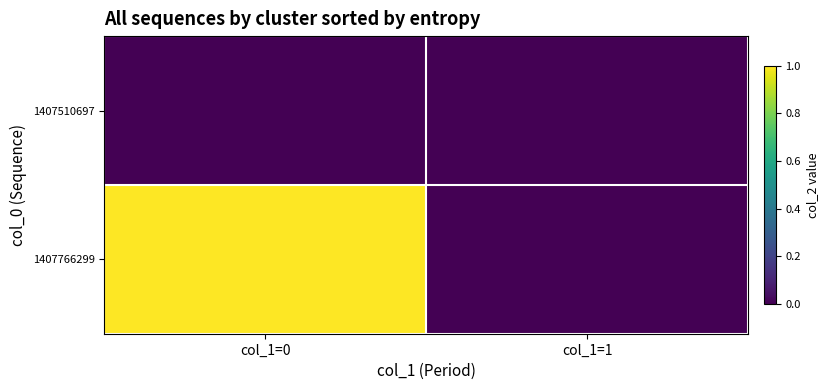

Between col_1=0 and col_1=1, which is larger?

col_1=0